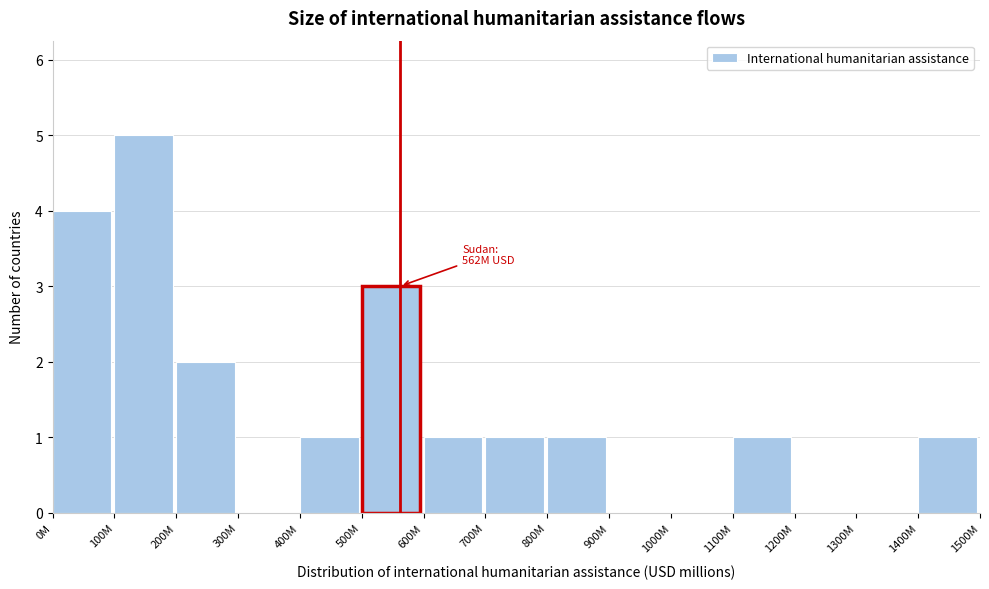

Reading left to right, list all the values displayed in this chart.

0M=4	100M=5	200M=2	300M=0	400M=1	500M=3	600M=1	700M=1	800M=1	900M=0	1000M=0	1100M=1	1200M=0	1300M=0	1400M=1